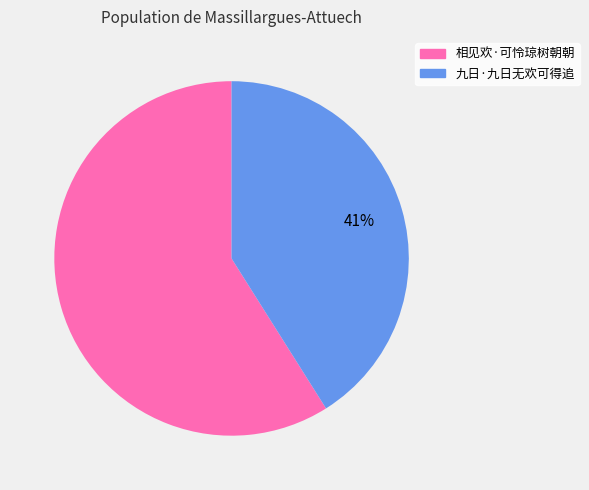

To the nearest percent, what is the difference between the 相见欢·可怜琼树朝朝 and 九日·九日无欢可得追 slice percentages?

18%